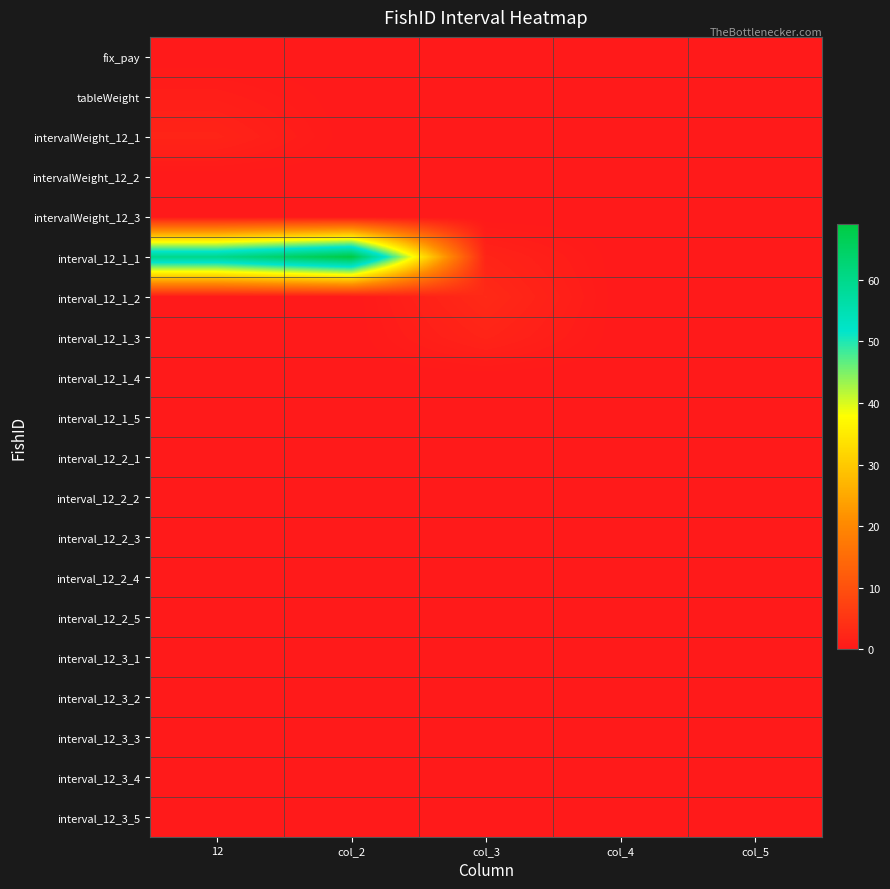

Reading right to left, extract all data points from this chart.

fix_pay: col_5=0	col_4=0	col_3=0	col_2=0	12=0
tableWeight: col_5=0	col_4=0	col_3=0	col_2=0	12=1
intervalWeight_12_1: col_5=0	col_4=0	col_3=0	col_2=0	12=2
intervalWeight_12_2: col_5=0	col_4=0	col_3=0	col_2=0	12=0
intervalWeight_12_3: col_5=0	col_4=0	col_3=0	col_2=0	12=0
interval_12_1_1: col_5=0	col_4=0	col_3=2	col_2=69	12=60
interval_12_1_2: col_5=0	col_4=0	col_3=3	col_2=0	12=0
interval_12_1_3: col_5=0	col_4=0	col_3=2	col_2=0	12=0
interval_12_1_4: col_5=0	col_4=0	col_3=0	col_2=0	12=0
interval_12_1_5: col_5=0	col_4=0	col_3=0	col_2=0	12=0
interval_12_2_1: col_5=0	col_4=0	col_3=0	col_2=0	12=0
interval_12_2_2: col_5=0	col_4=0	col_3=0	col_2=0	12=0
interval_12_2_3: col_5=0	col_4=0	col_3=0	col_2=0	12=0
interval_12_2_4: col_5=0	col_4=0	col_3=0	col_2=0	12=0
interval_12_2_5: col_5=0	col_4=0	col_3=0	col_2=0	12=0
interval_12_3_1: col_5=0	col_4=0	col_3=0	col_2=0	12=0
interval_12_3_2: col_5=0	col_4=0	col_3=0	col_2=0	12=0
interval_12_3_3: col_5=0	col_4=0	col_3=0	col_2=0	12=0
interval_12_3_4: col_5=0	col_4=0	col_3=0	col_2=0	12=0
interval_12_3_5: col_5=0	col_4=0	col_3=0	col_2=0	12=0